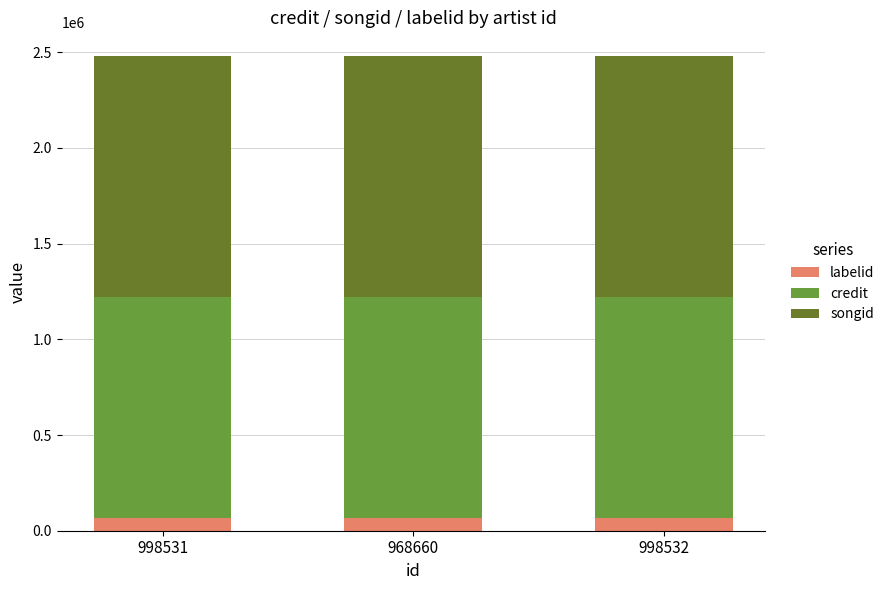

Which has a higher value, 998532 or 998531?

998532